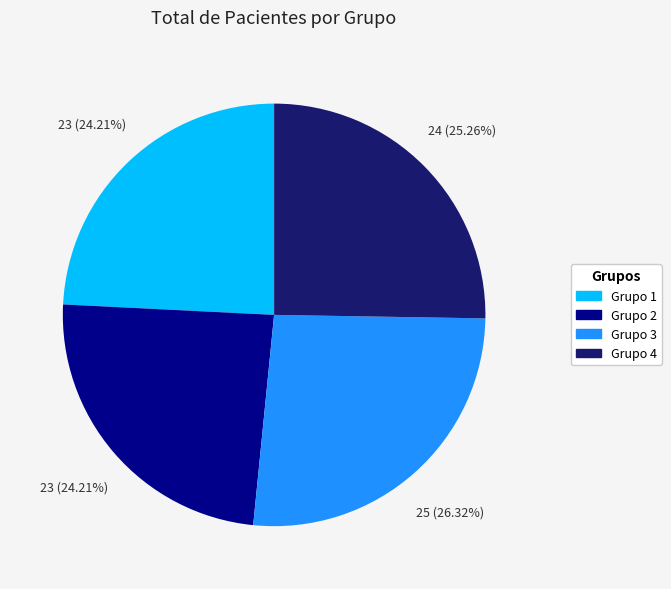

The Grupo 1 slice represents 24% of the pie. True or false?

True